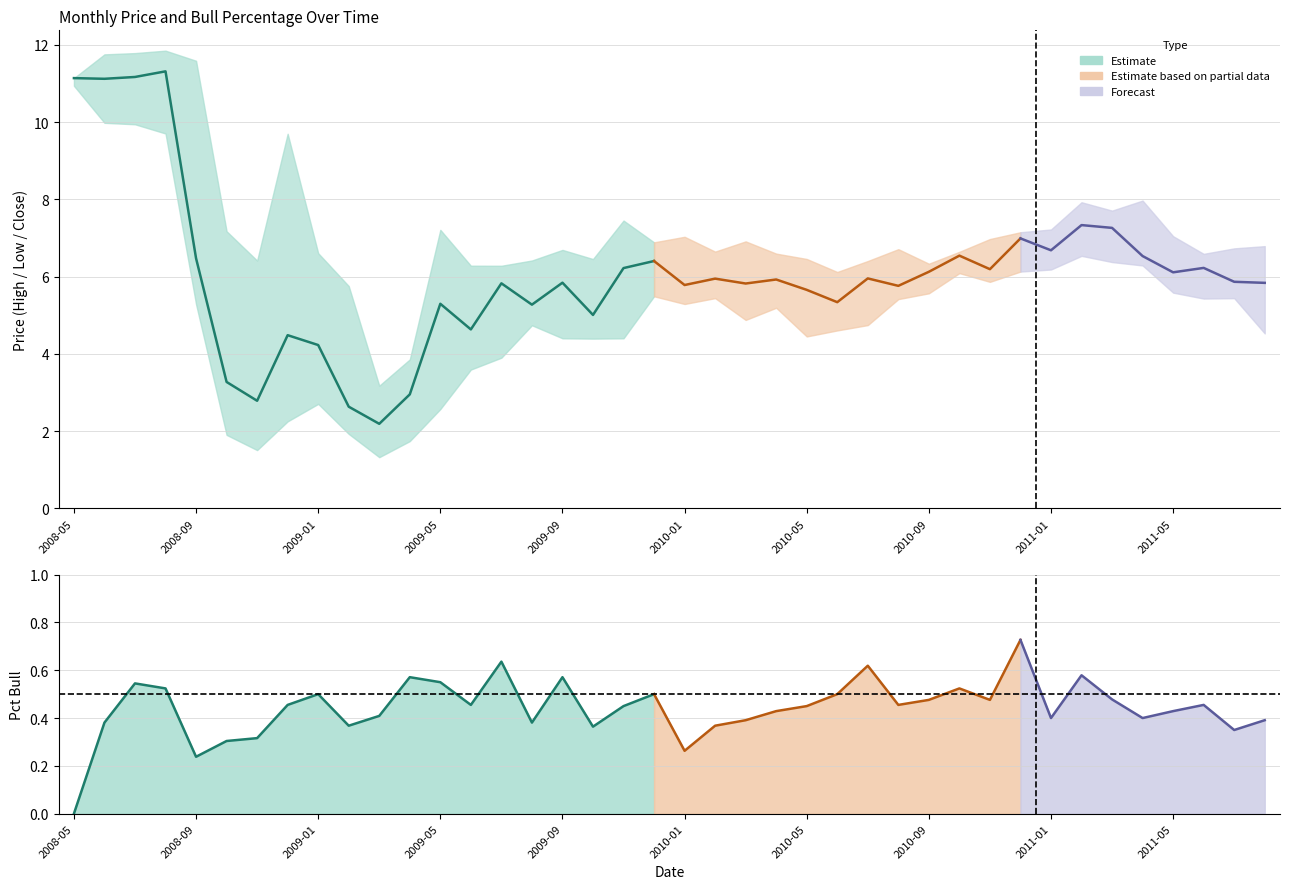

At how many categories does at least one series exceed 11?

5